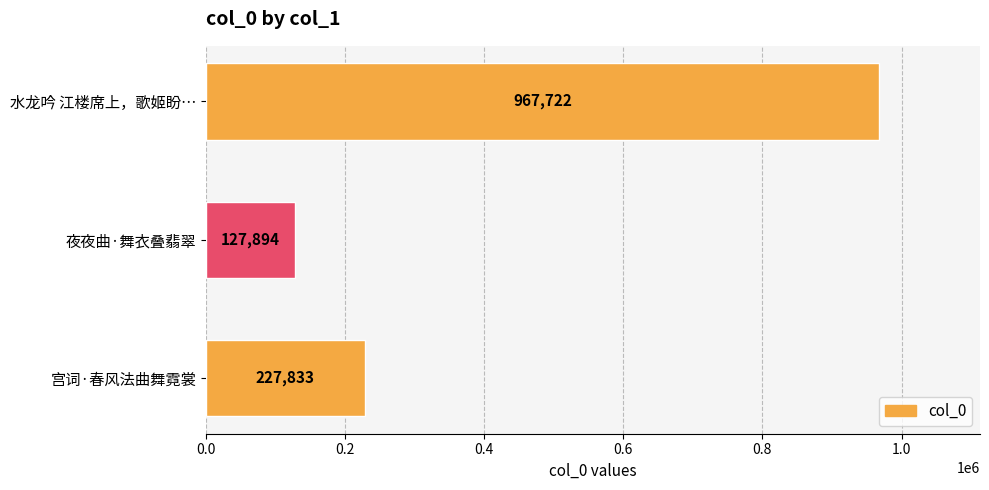

Which category has the highest value across all series?

水龙吟 江楼席上，歌姬盼…